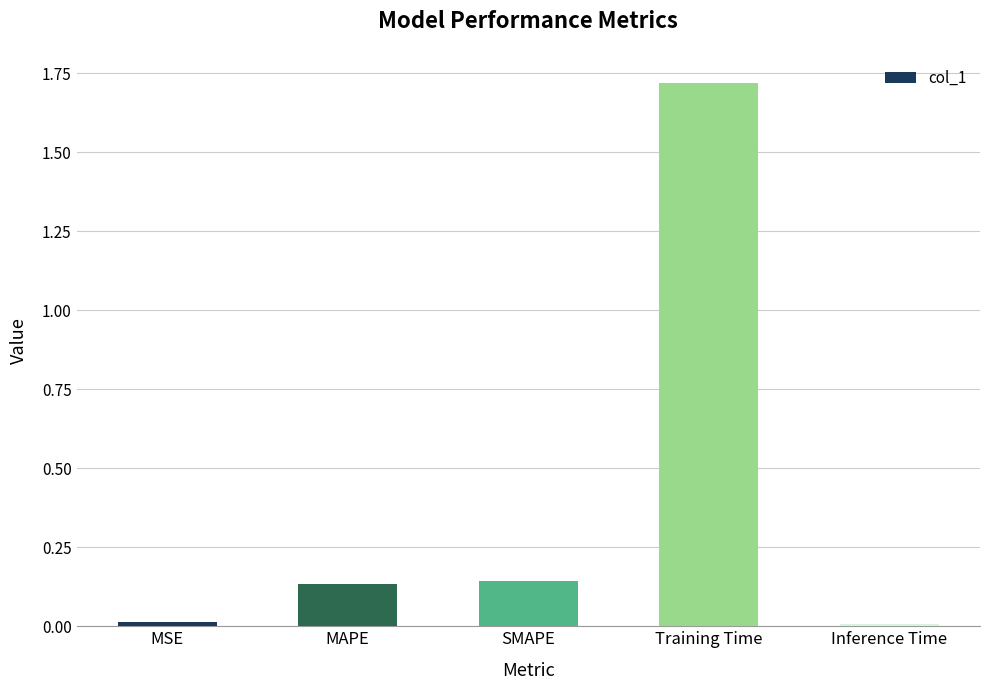

What is the sum of the values at SMAPE and Training Time?

1.9